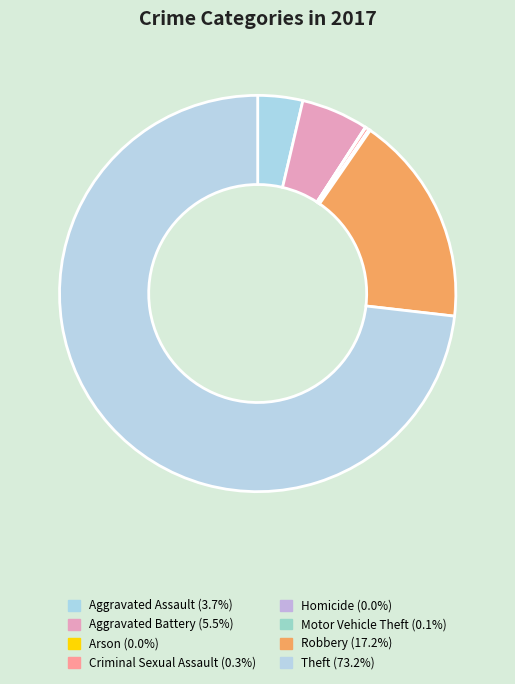

How many slices are in this pie chart?

8